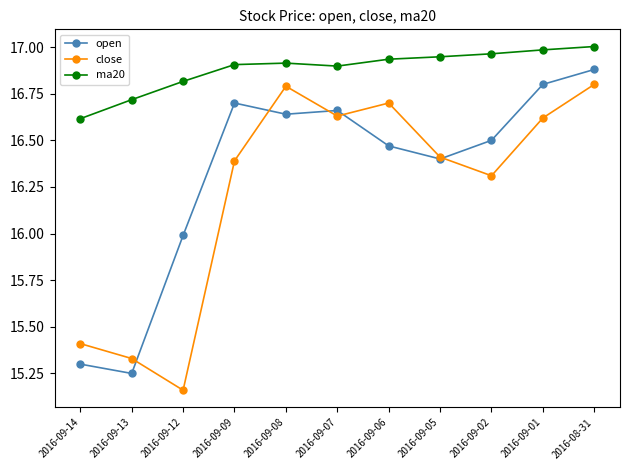

What is the difference between the maximum and minimum values in the ma20 series?

0.4